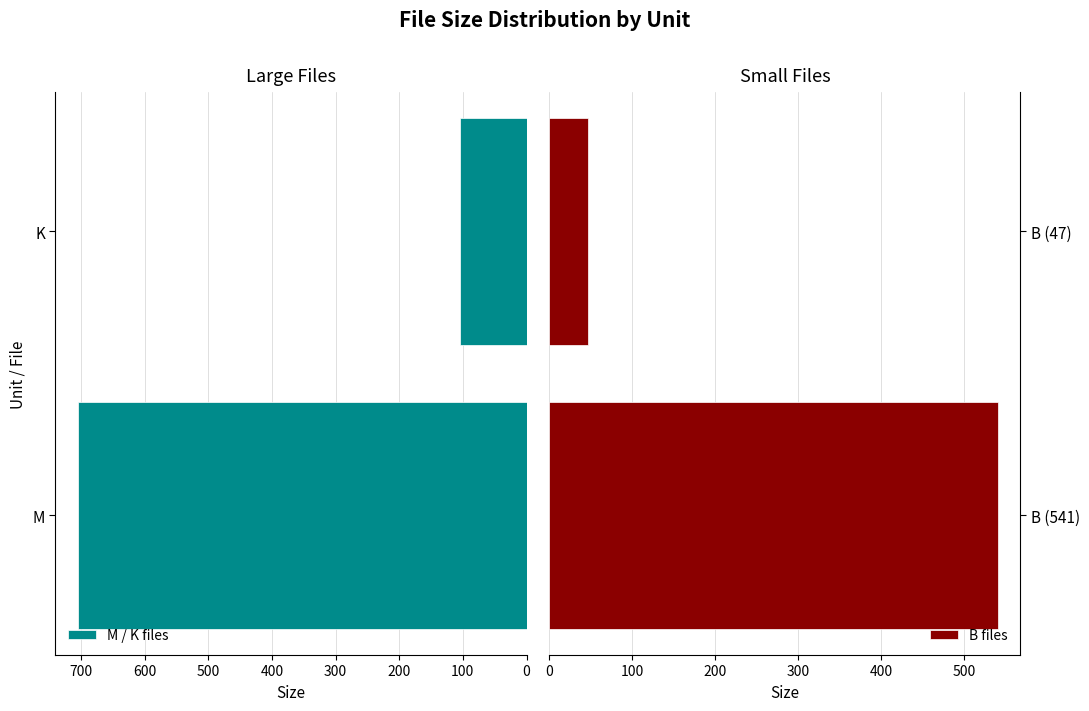

What is the highest value of the M / K files series?

705.0